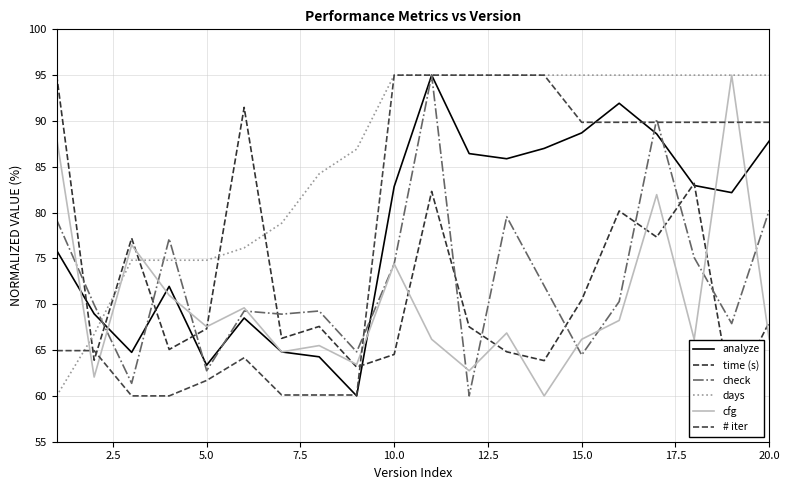

What are all the series names shown in the legend?

analyze, time (s), check, days, cfg, # iter